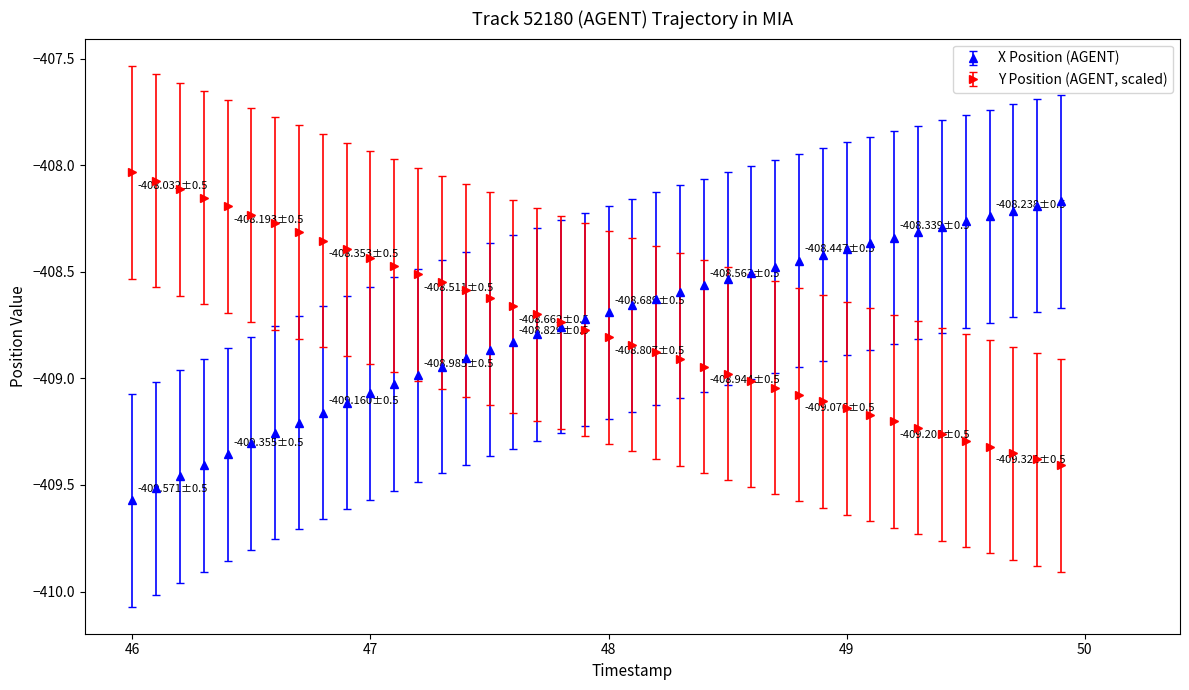

List the series in order of their peak value, lowest first.

X Position (AGENT), Y Position (AGENT, scaled)